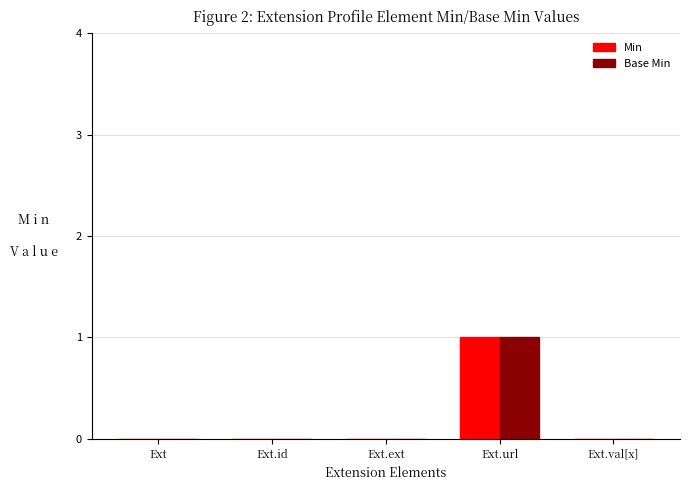

The value of Base Min at Ext.url is 1. True or false?

True